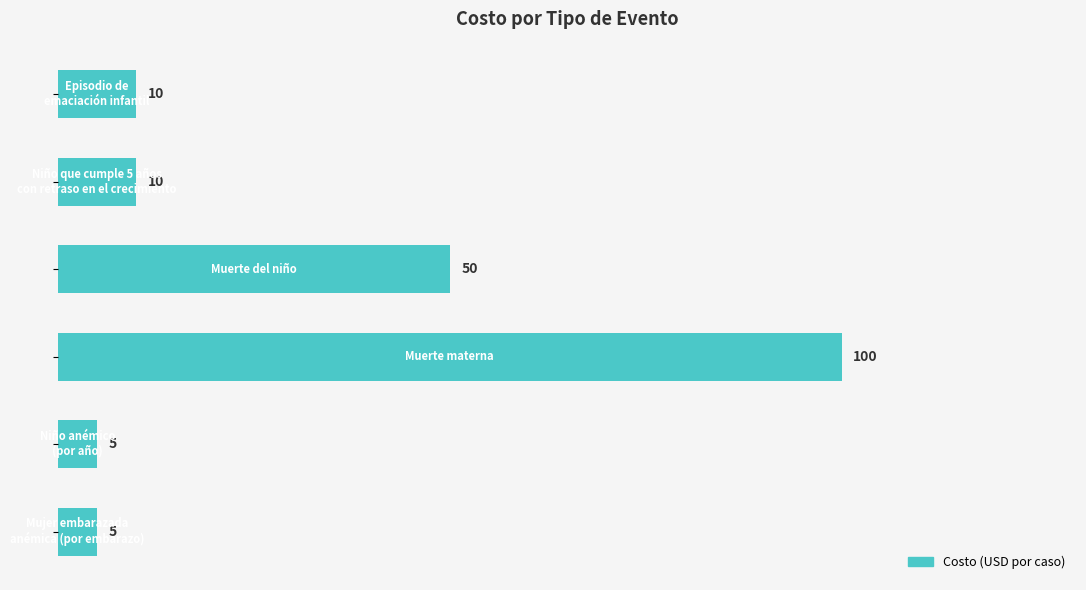

What is the average value?

30